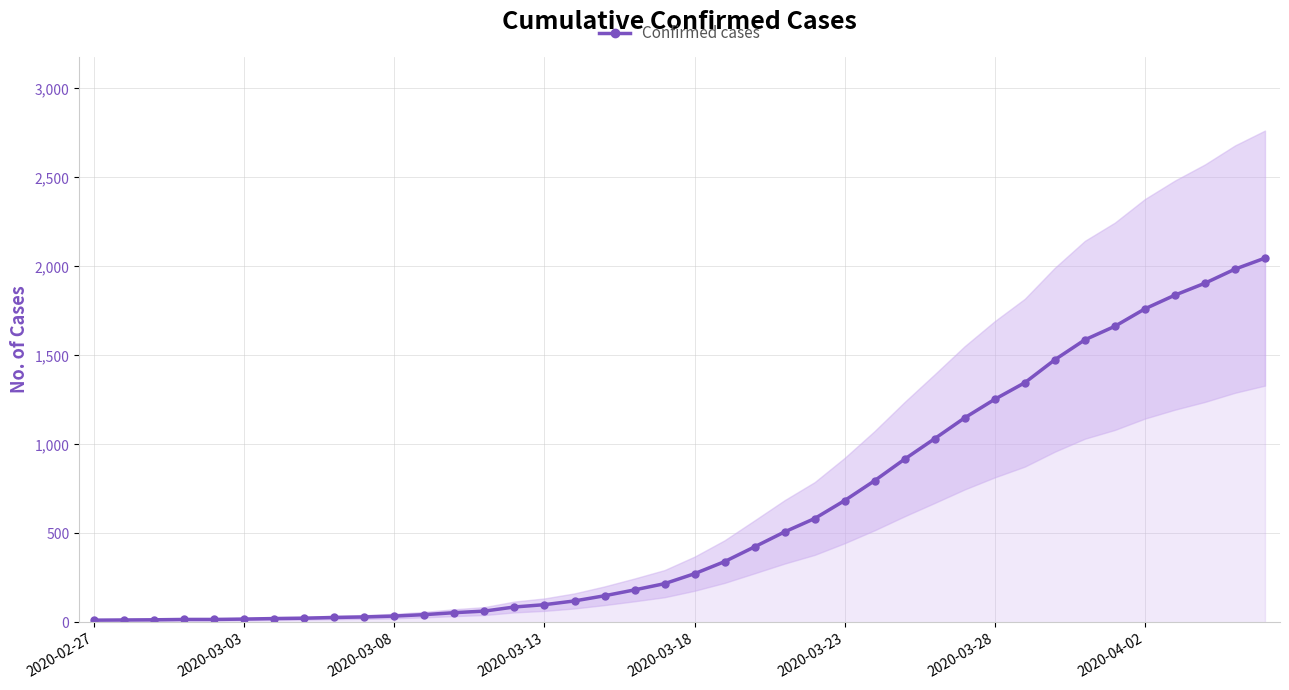

What is the sum of all values?

24843